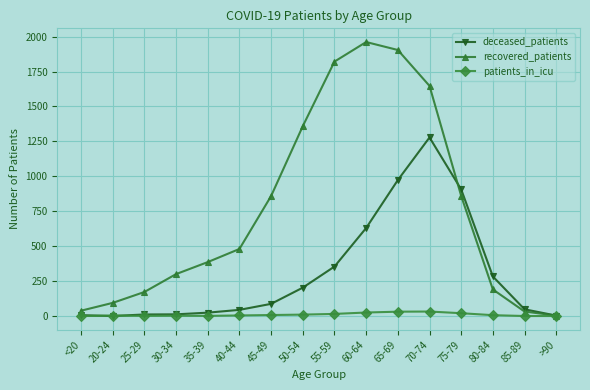

Which series has the widest spread of values?

recovered_patients